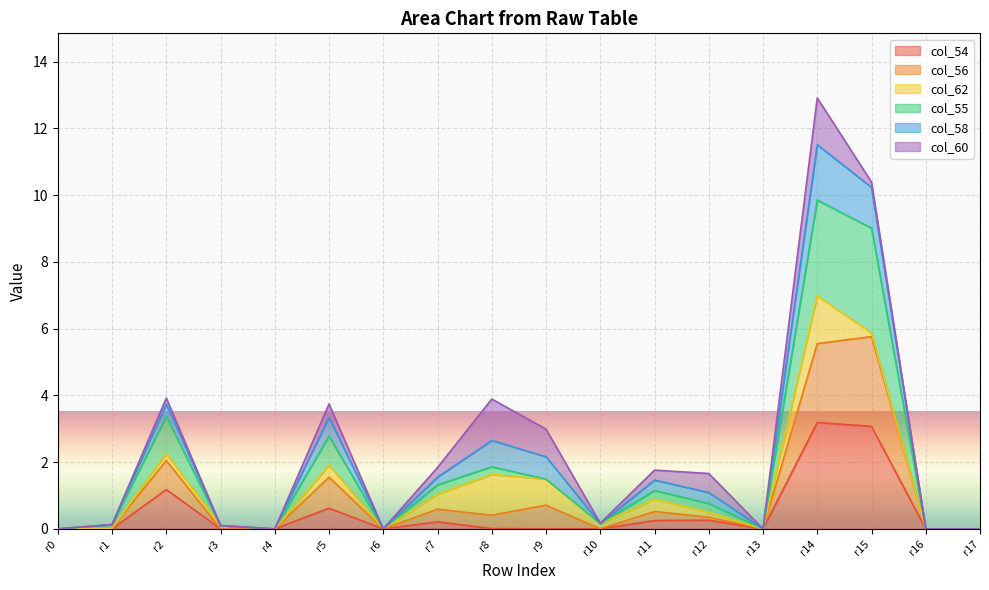

What is the value of the col_55 point at the 12th from the left?

1.1